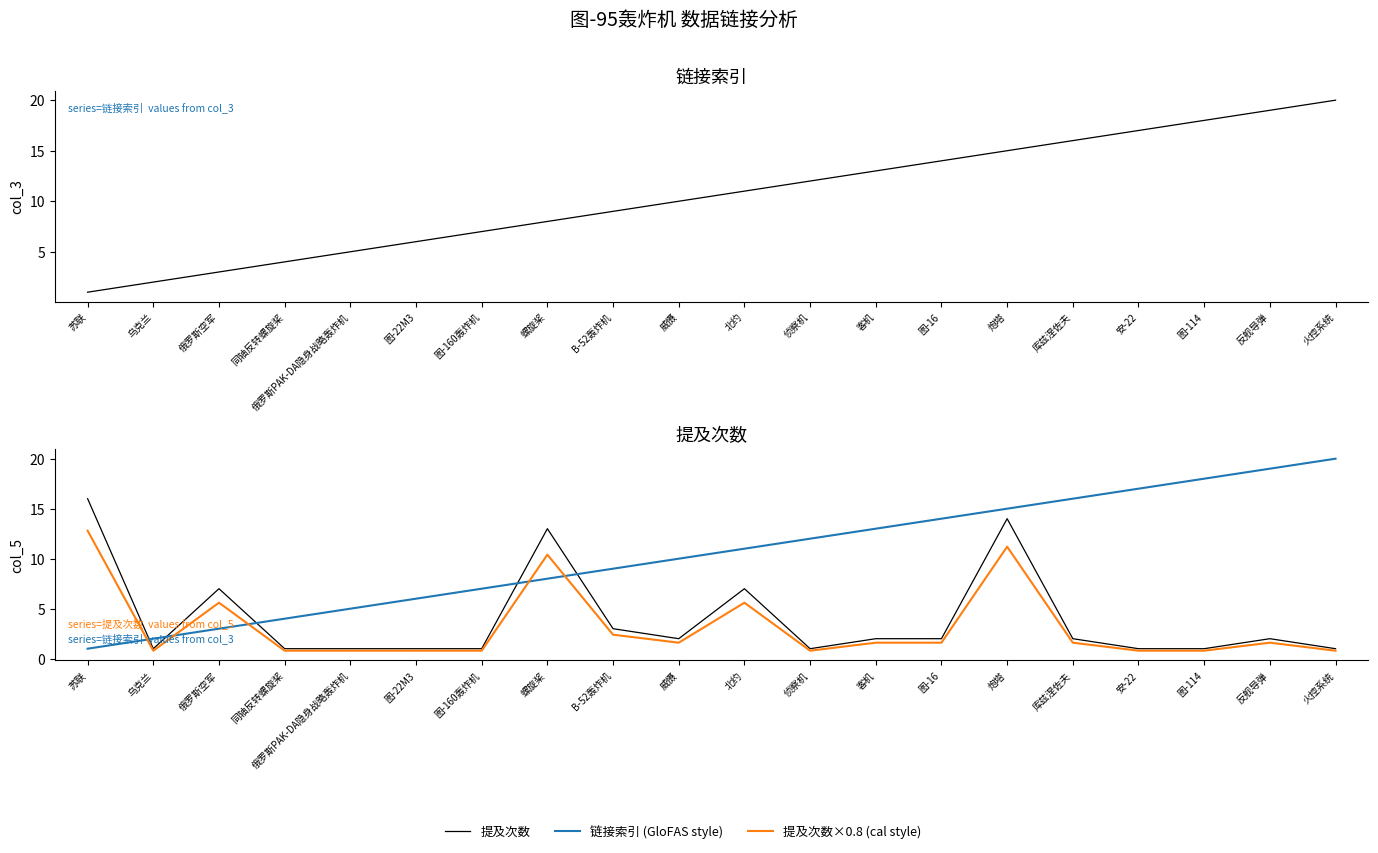

Which category has the lowest value in the 提及次数×0.8 (cal style) series?

乌克兰